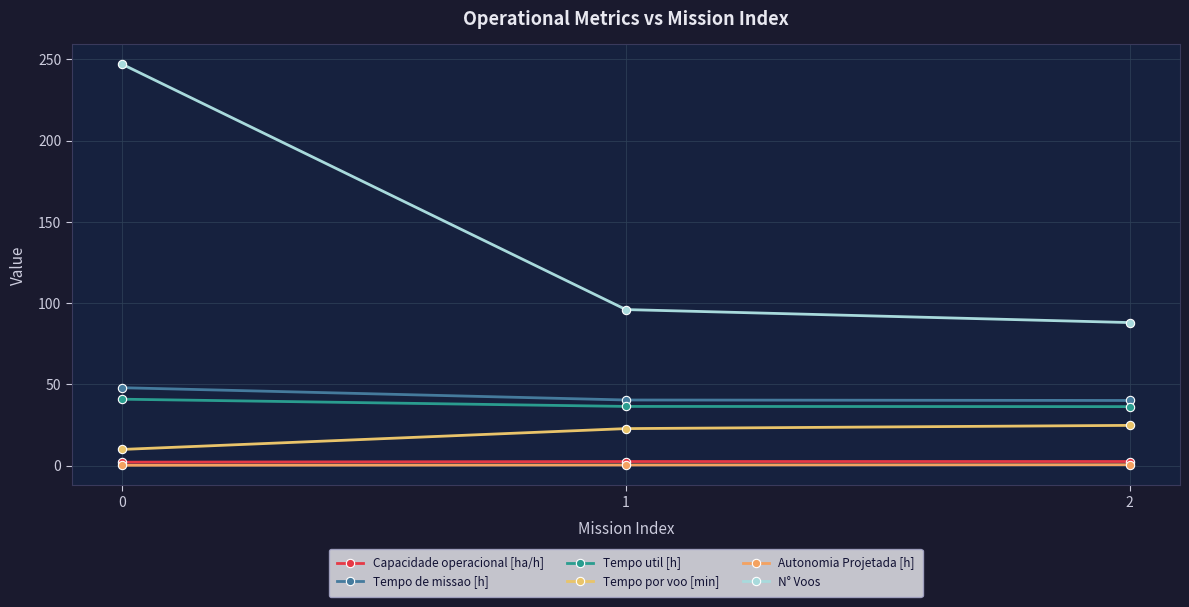

Is the value of Autonomia Projetada [h] at 2 greater than the value of Tempo util [h] at 0?

No